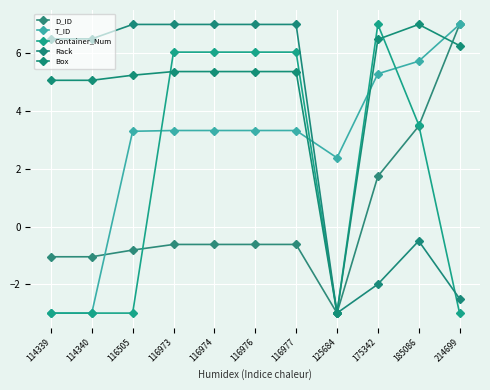

What is the sum of the D_ID values at 214699 and 175342?

8.7